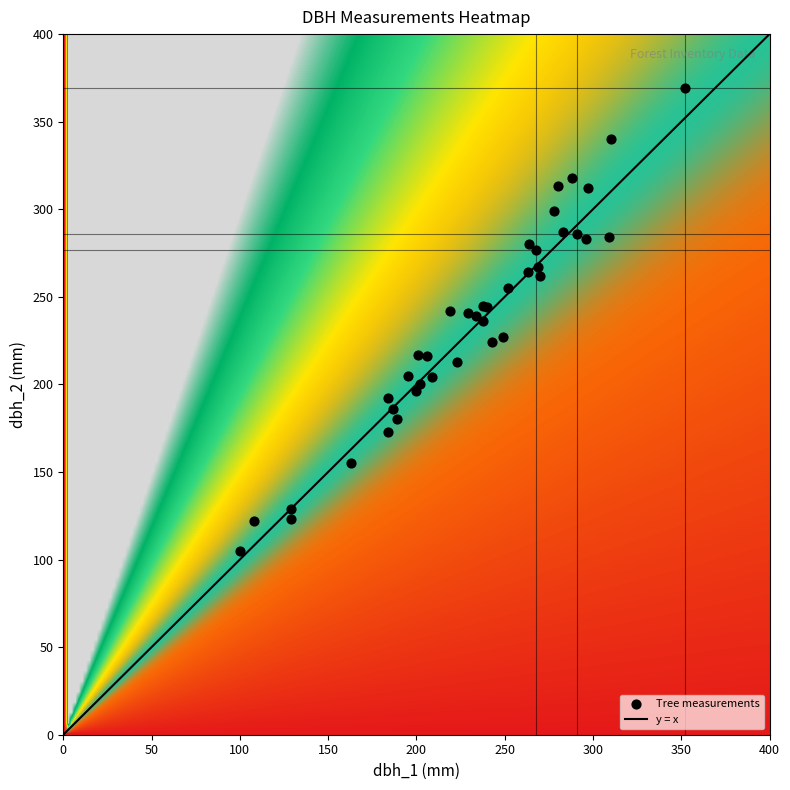

How many values exceed 241?

19